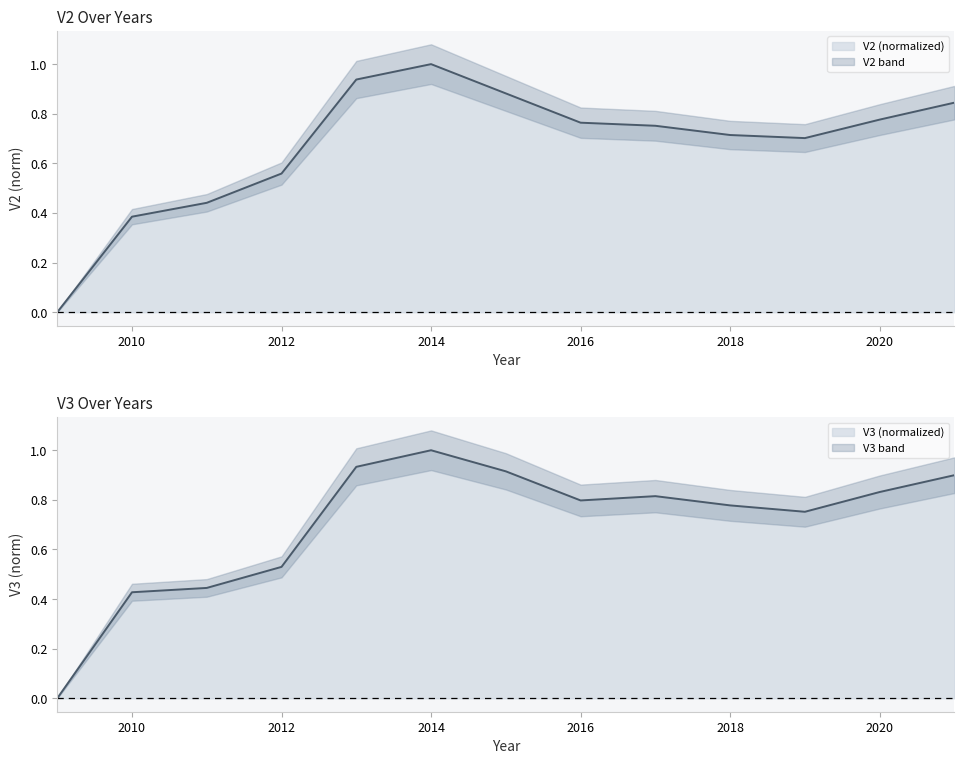

At which label does V3_scaled reach its peak?

2014